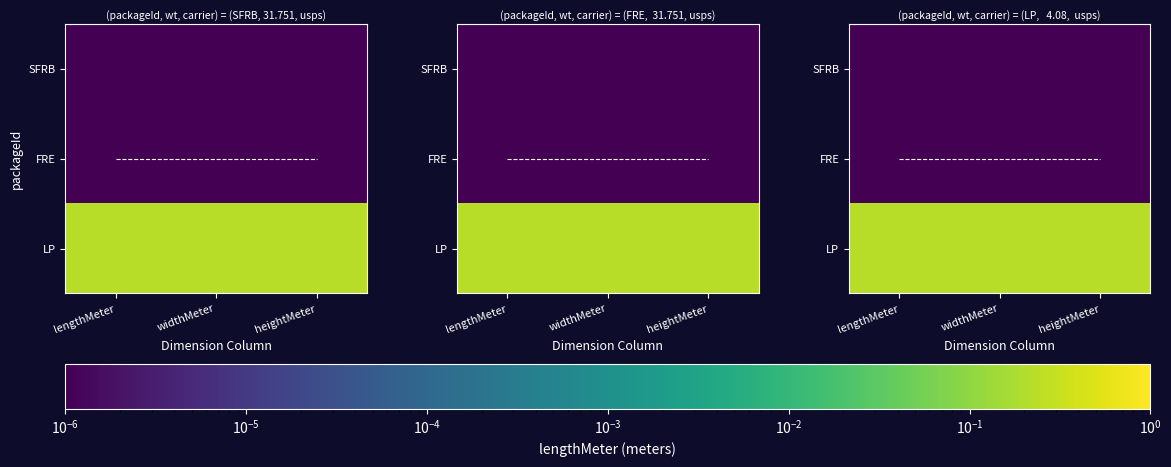

Count the number of categories in the chart.

3